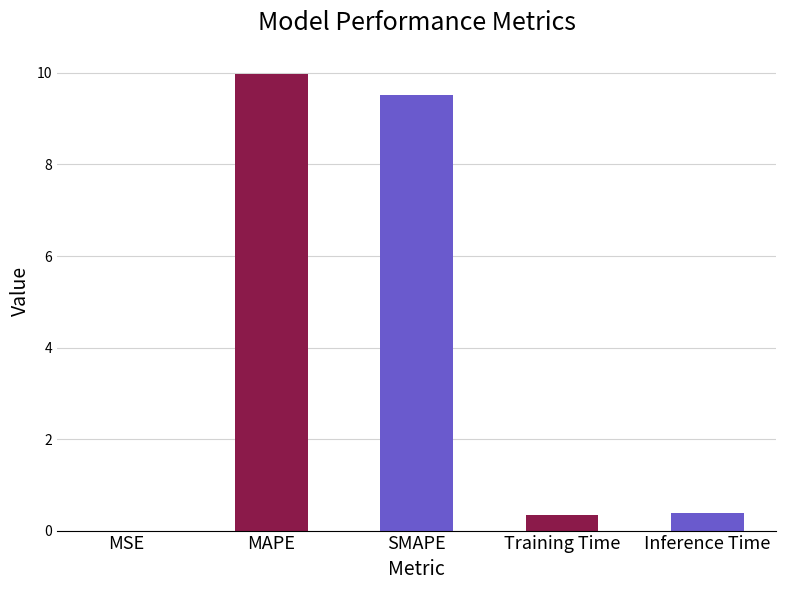

The value at MSE is 0.0. True or false?

True